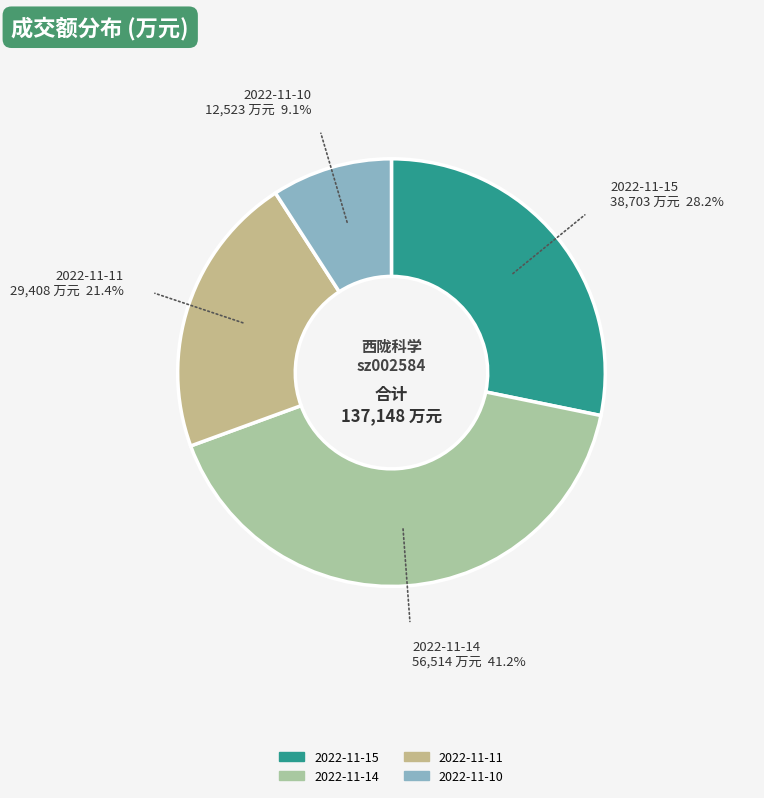

To the nearest percent, what portion does 2022-11-11 represent?

21%